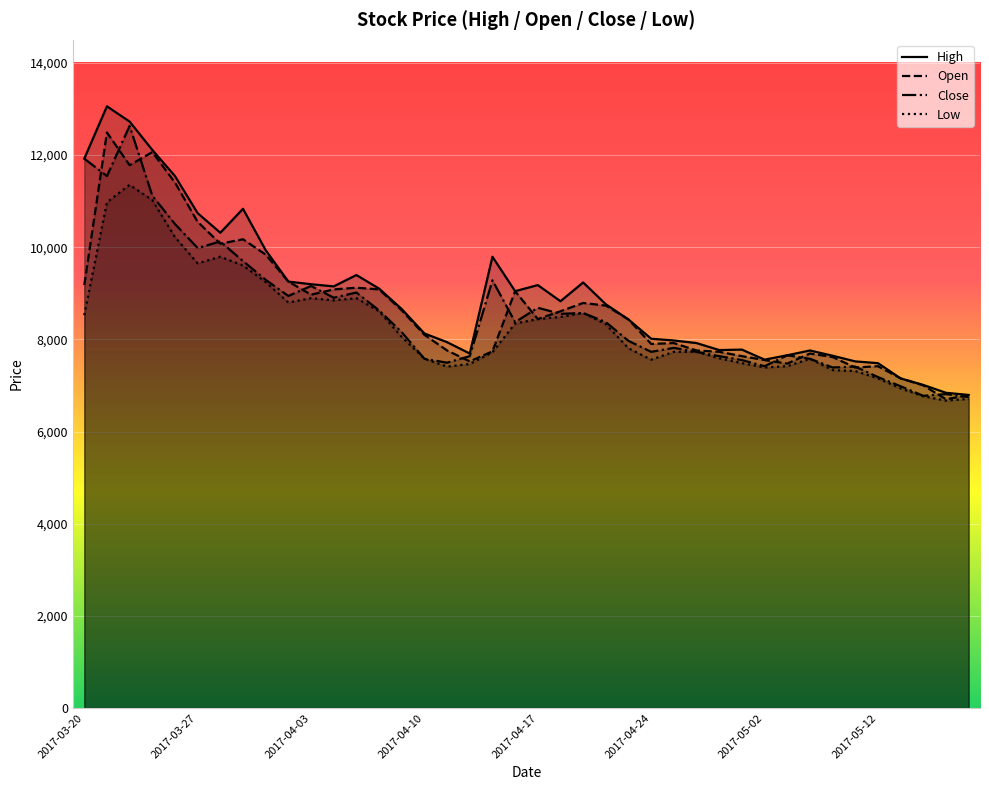

Is it true that Low equals 7806 at 2017-04-21?

True